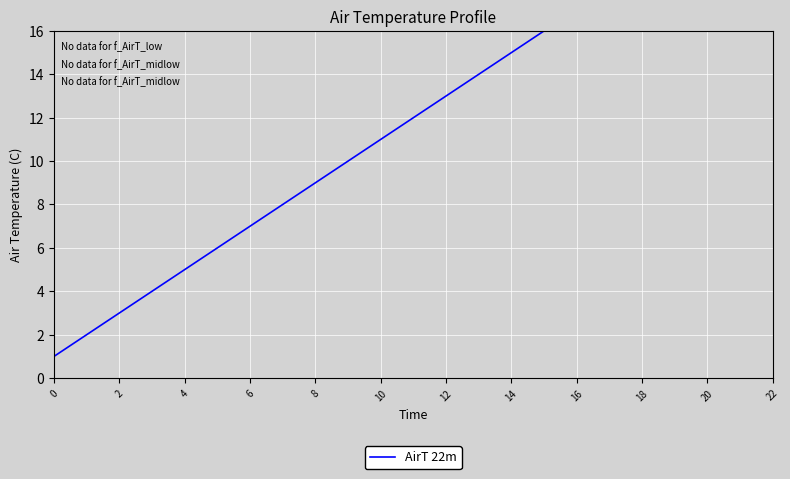

How many data points does each series have?

23